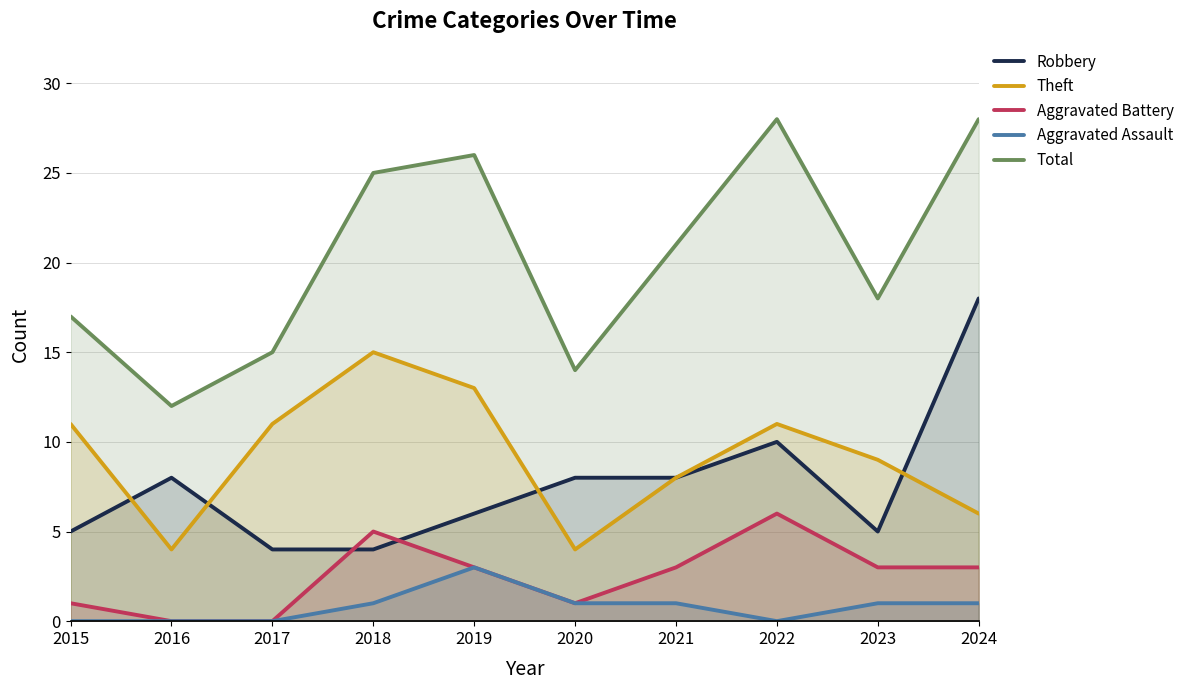

Where do Theft and Robbery first cross each other?

2015 and 2016